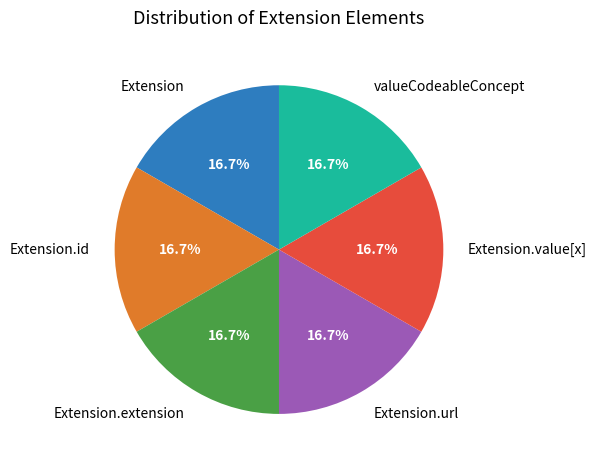

What is the total percentage of Extension.url and Extension?

33.3%